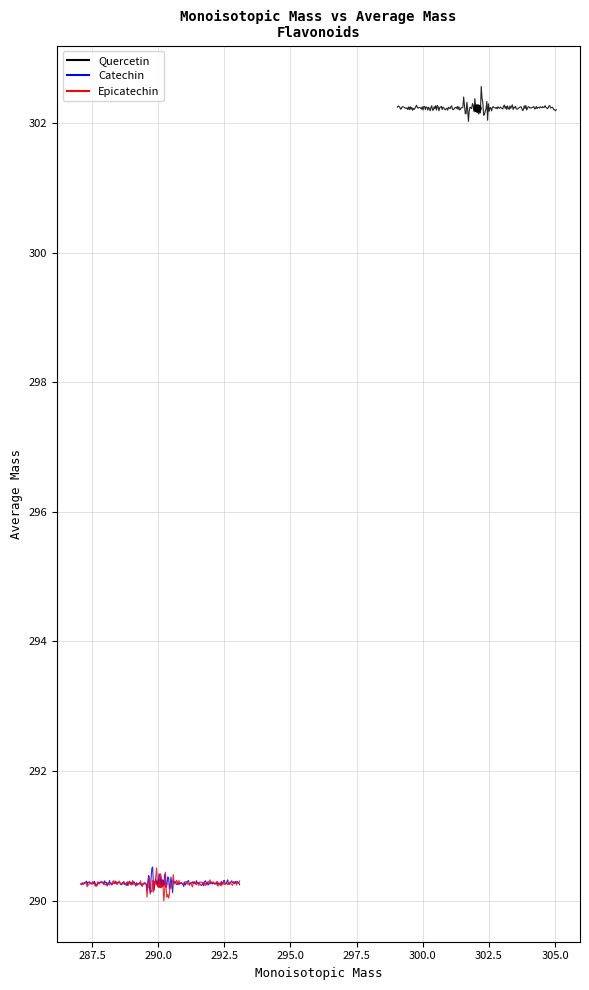

List the labels in order of value, largest first.

Quercetin, Catechin, Epicatechin